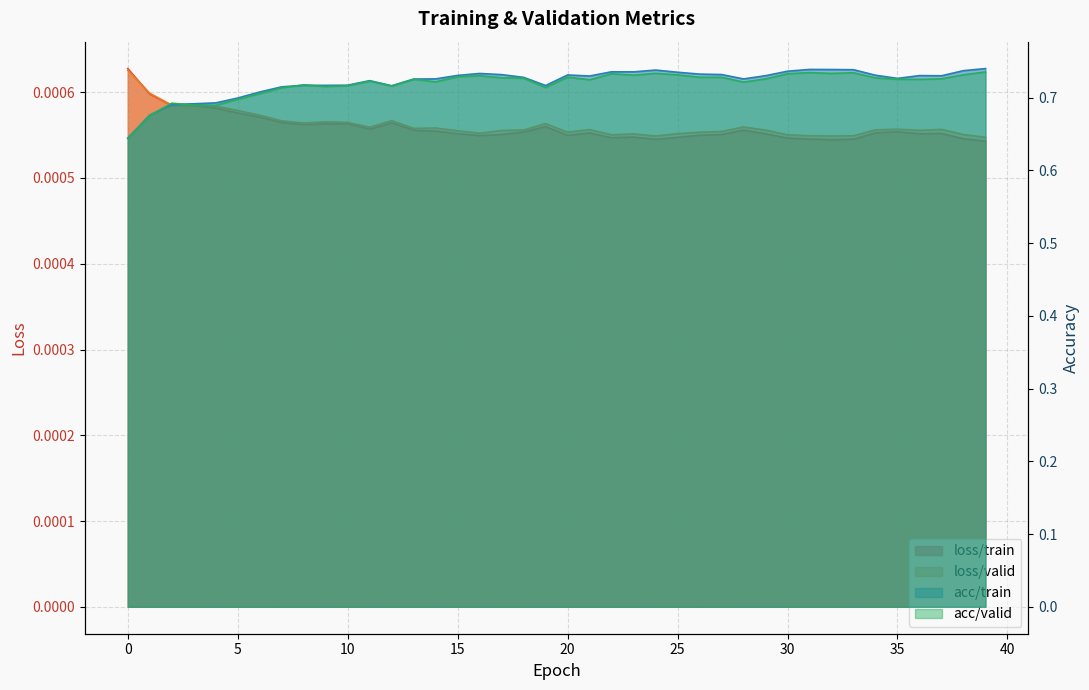

At which category does loss/train reach its first local valley?

8